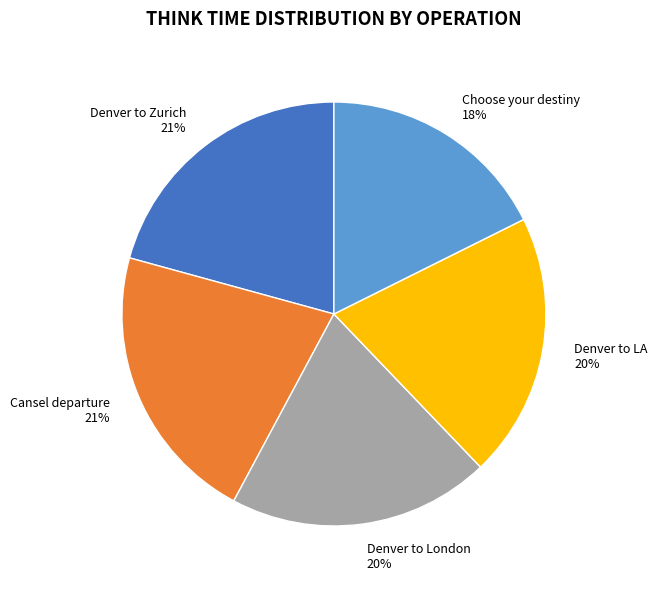

Is there any slice that represents more than half of the pie?

No